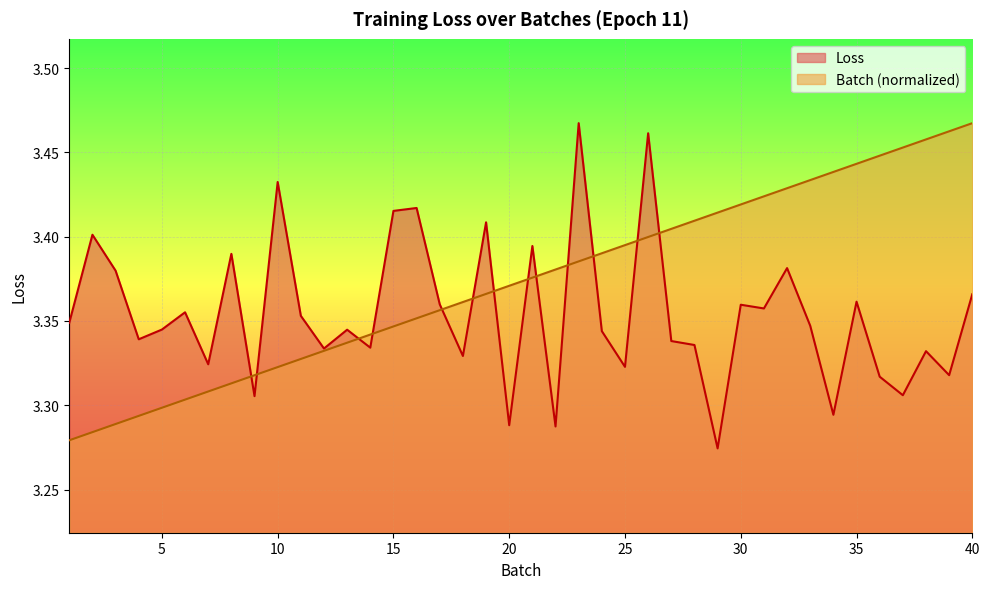

Where is the data nearest to the value 3?

29